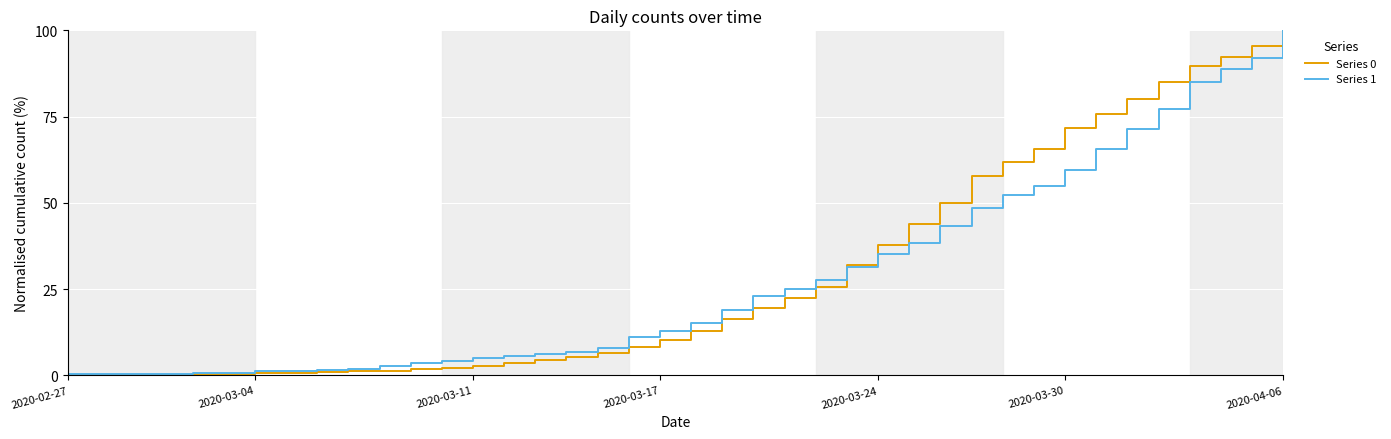

What is the maximum value shown in the chart?

100.0